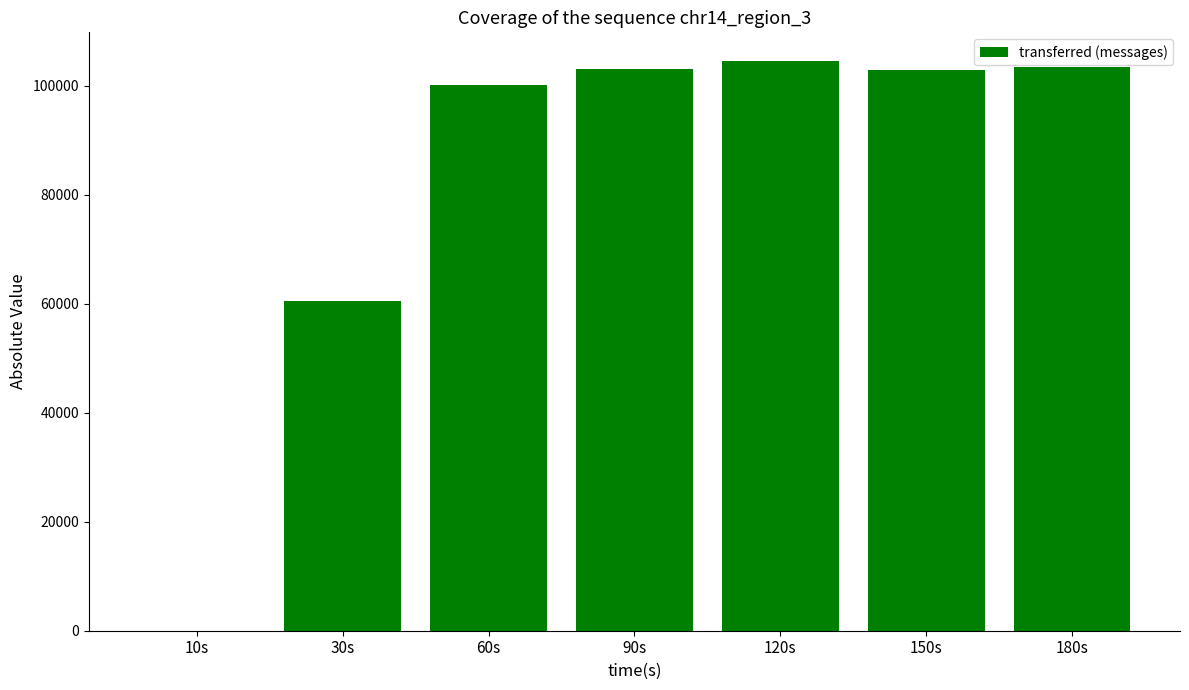

What is the difference between the values at 10s and 120s?

104560